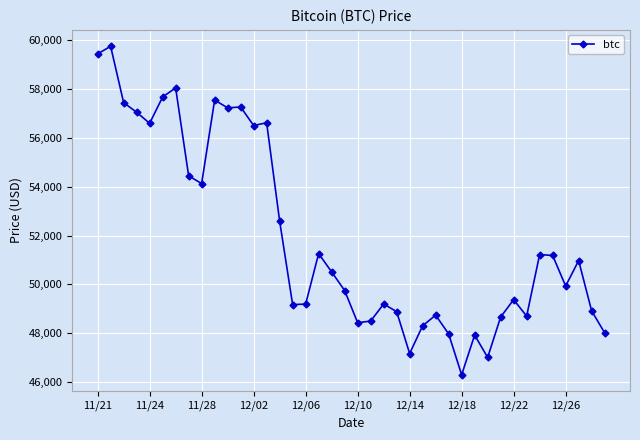

What is the greatest value displayed?

59749